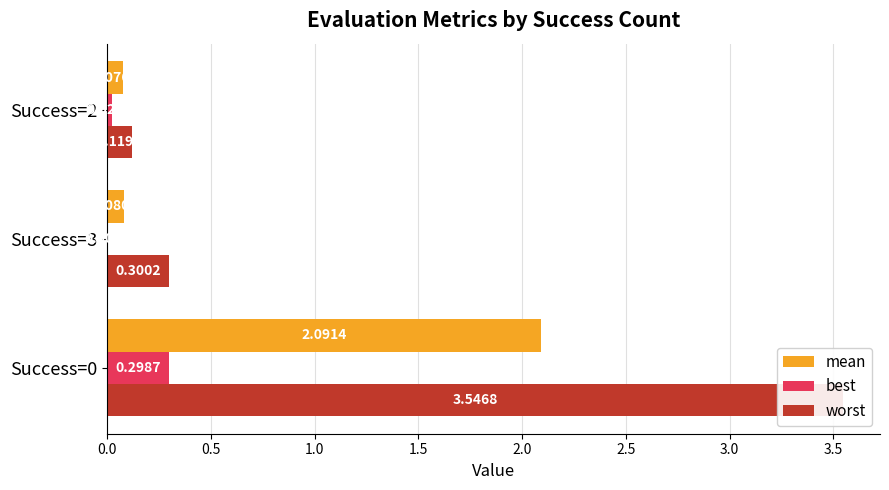

The worst series shows 0.3 at Success=3. True or false?

True